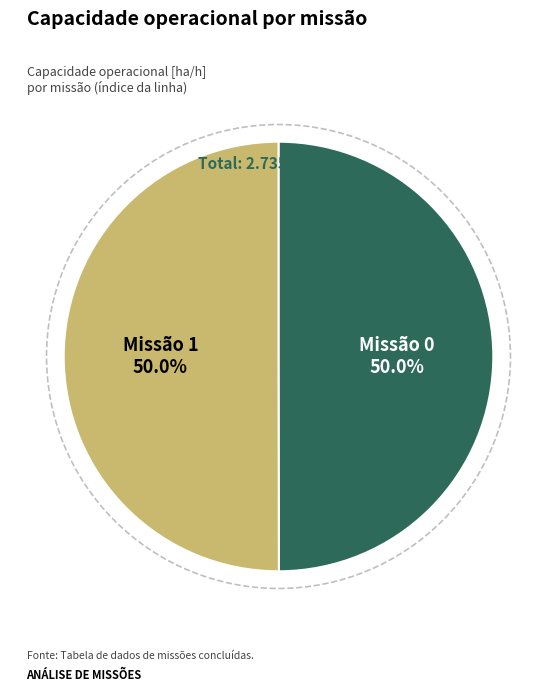

Count the number of slices in the pie.

2